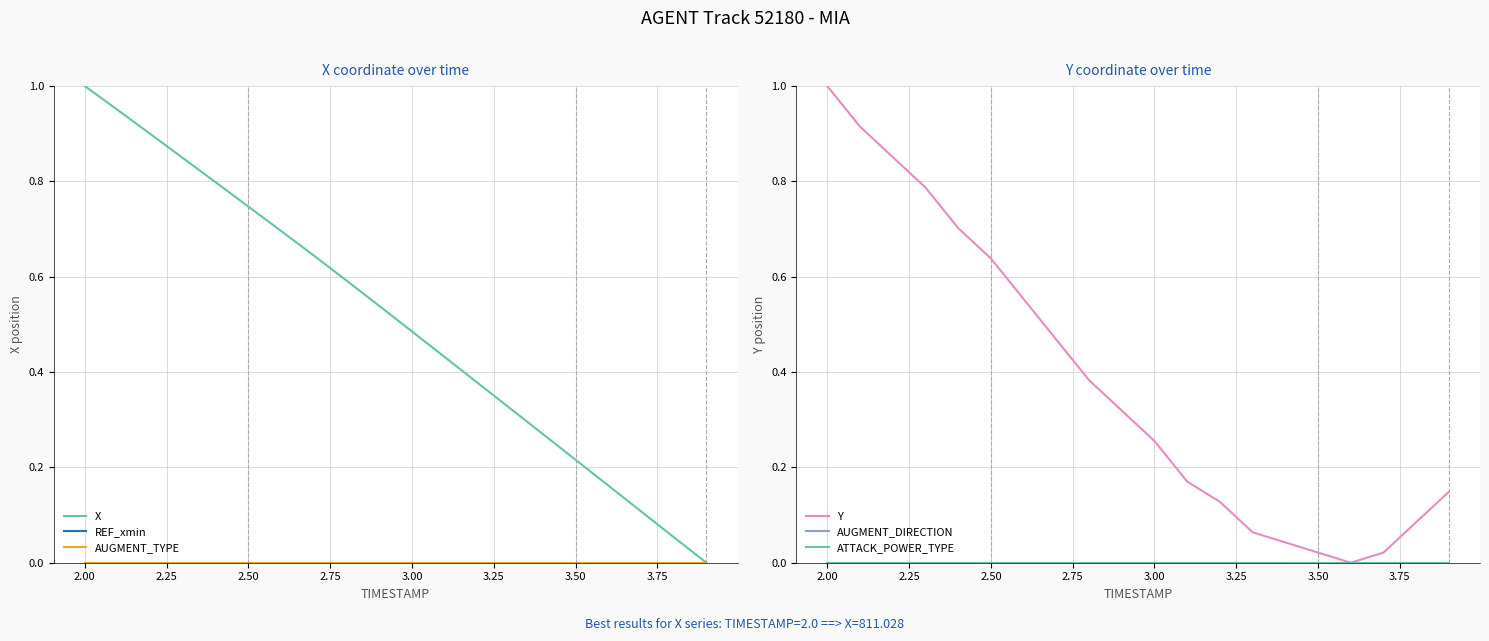

Rank the series by their maximum value, from lowest to highest.

REF_xmin, AUGMENT_TYPE, AUGMENT_DIRECTION, ATTACK_POWER_TYPE, X, Y